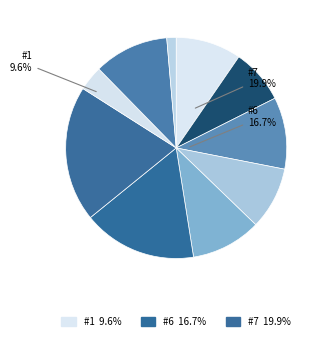

Which slice is the smallest?

#10